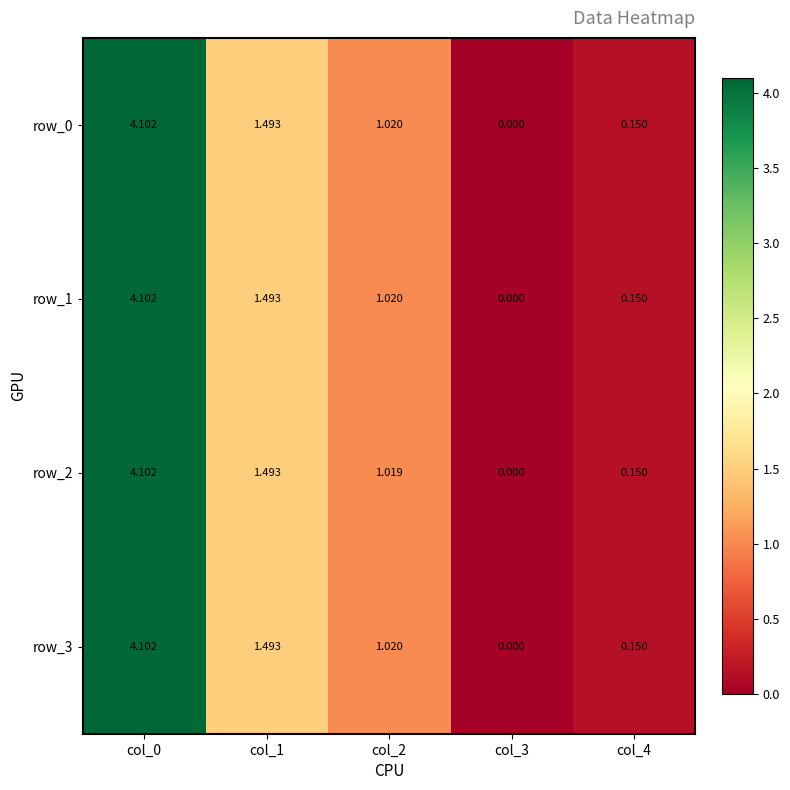

Which category has the highest value across all series?

col_0